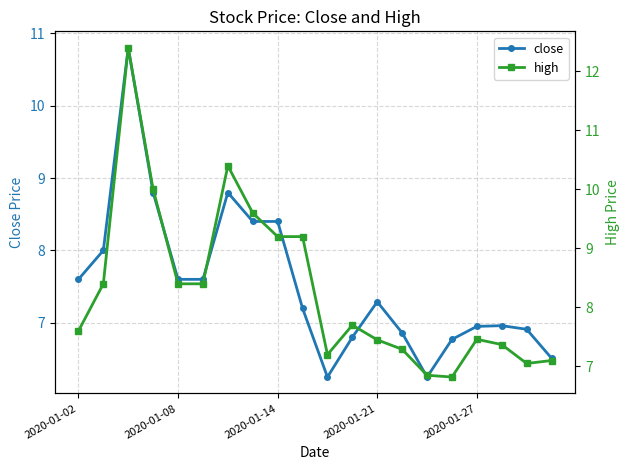

At which label does high first exceed 7?

2020-01-02